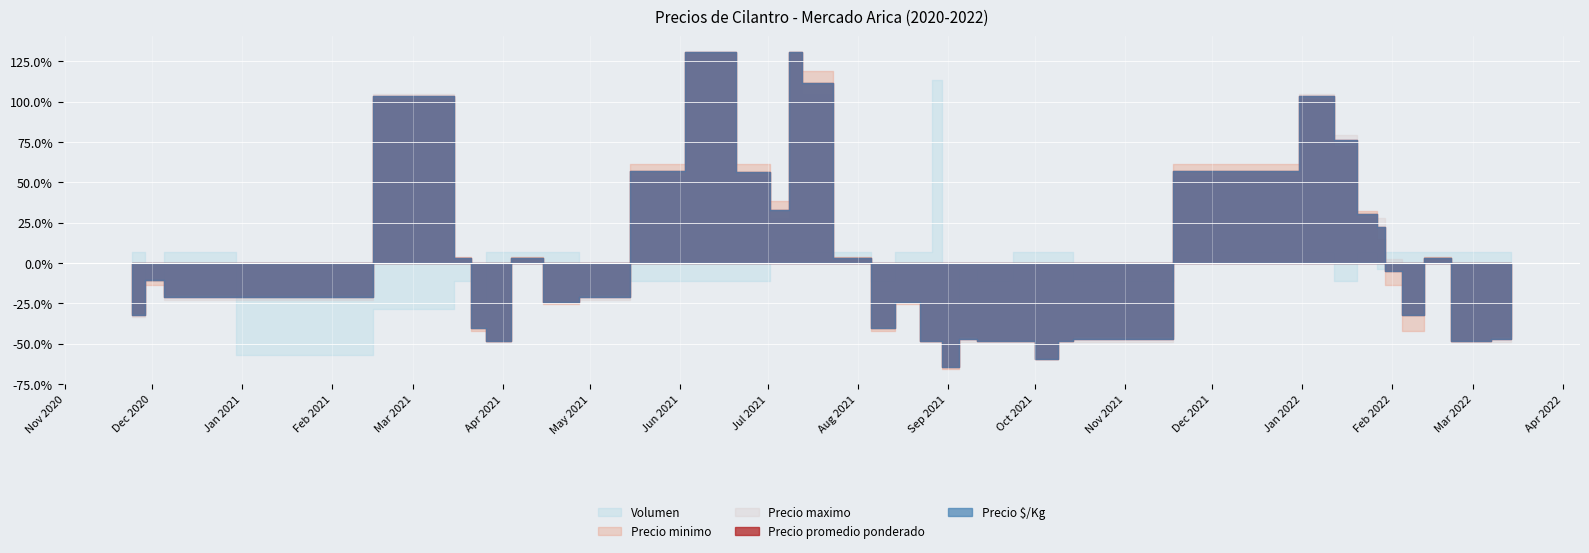

Where is the first local minimum for Precio $/Kg?

1